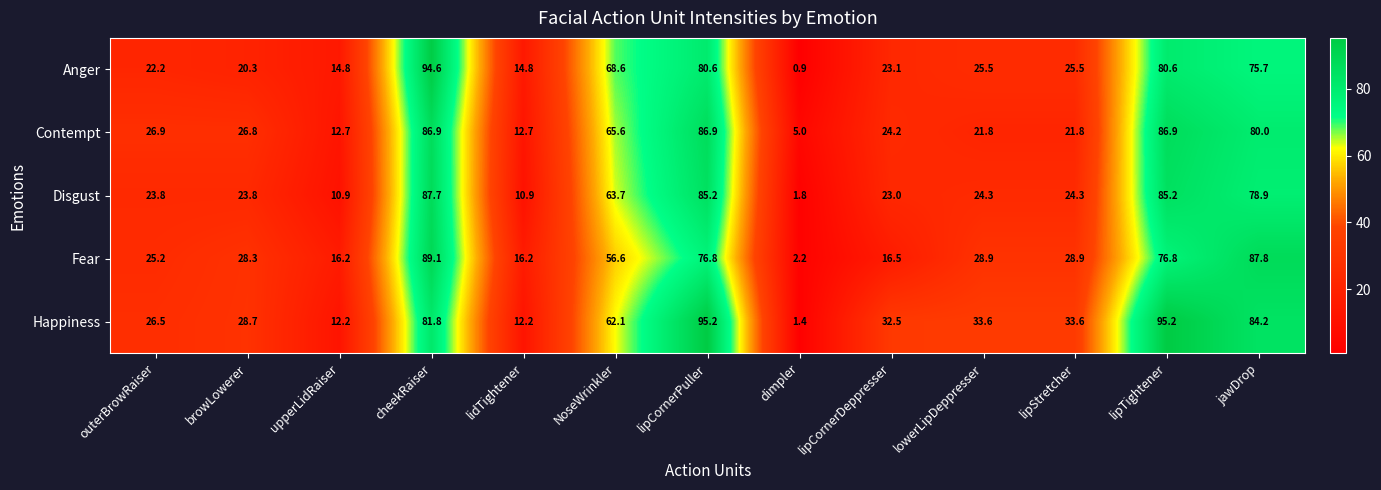

Which label corresponds to the smallest value in the chart?

dimpler